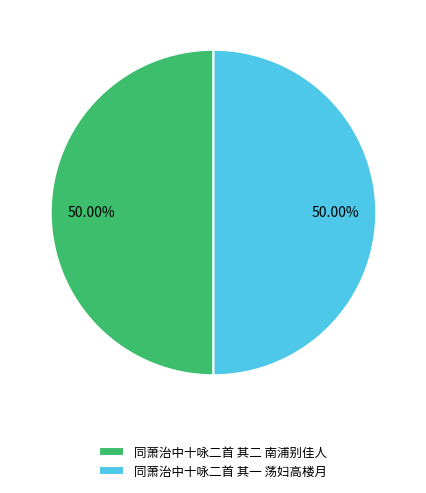

What is the ratio of the value at 同萧治中十咏二首 其一 荡妇高楼月 to the value at 同萧治中十咏二首 其二 南浦别佳人?

1.0